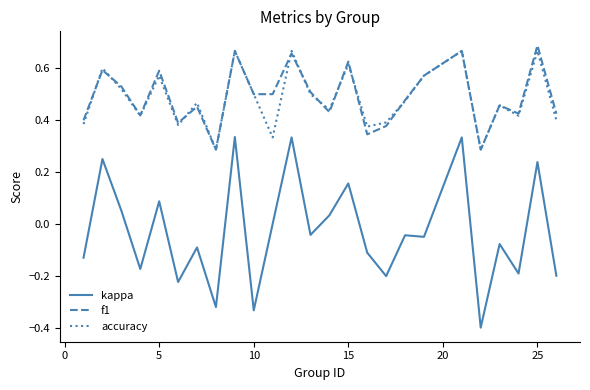

What are all the series names shown in the legend?

kappa, f1, accuracy